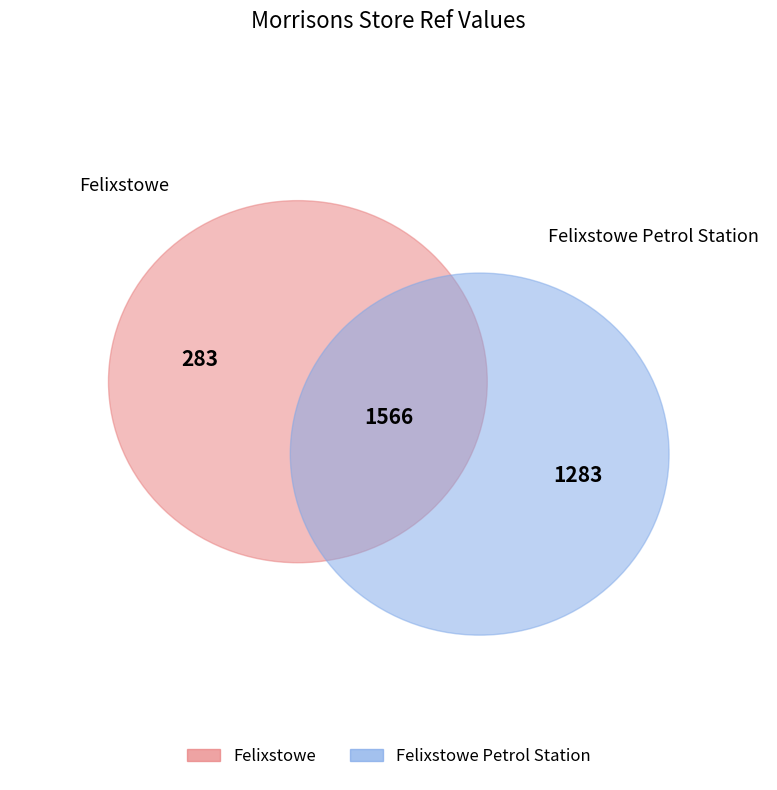

What percentage is the Felixstowe slice, to the nearest percent?

18%